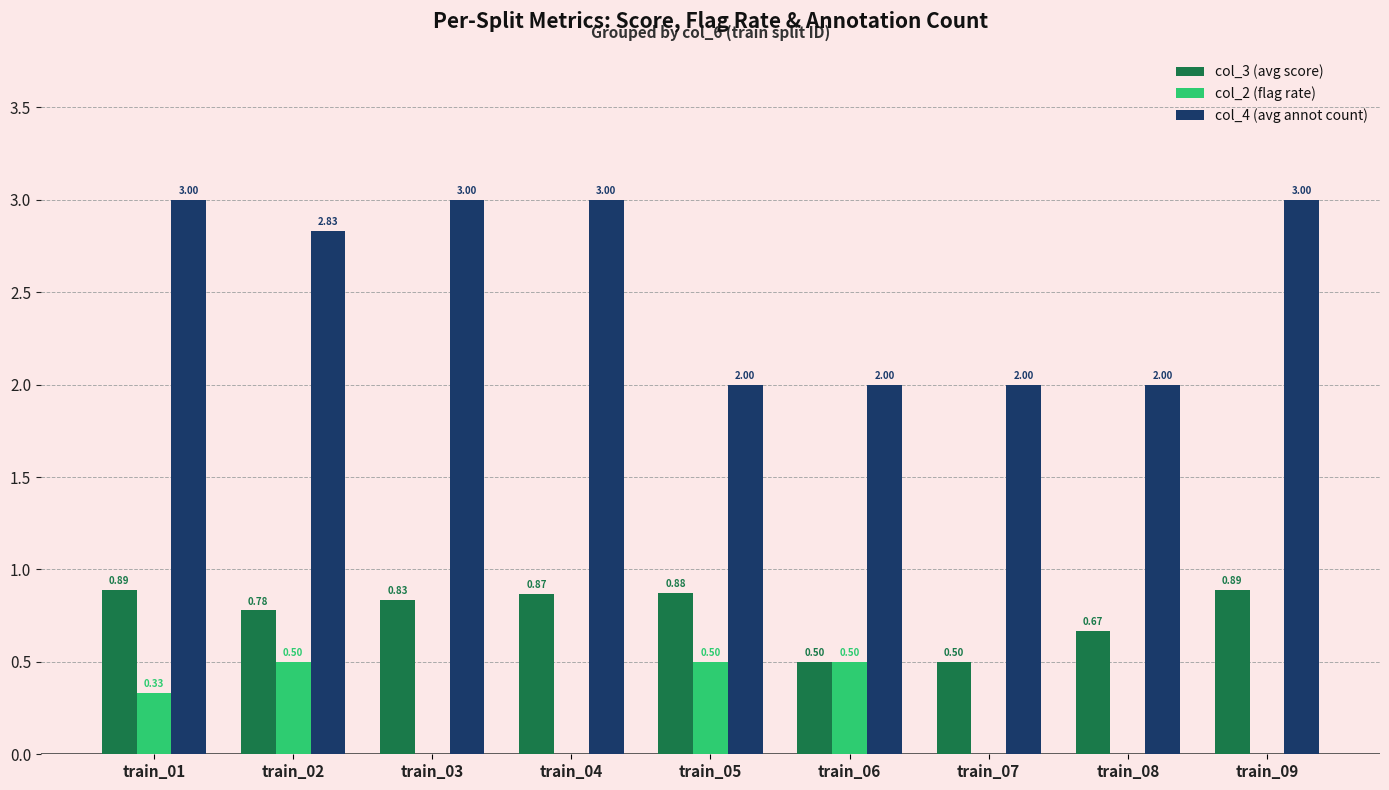

What is the difference between the col_2 (flag rate) values at train_02 and train_01?

0.2